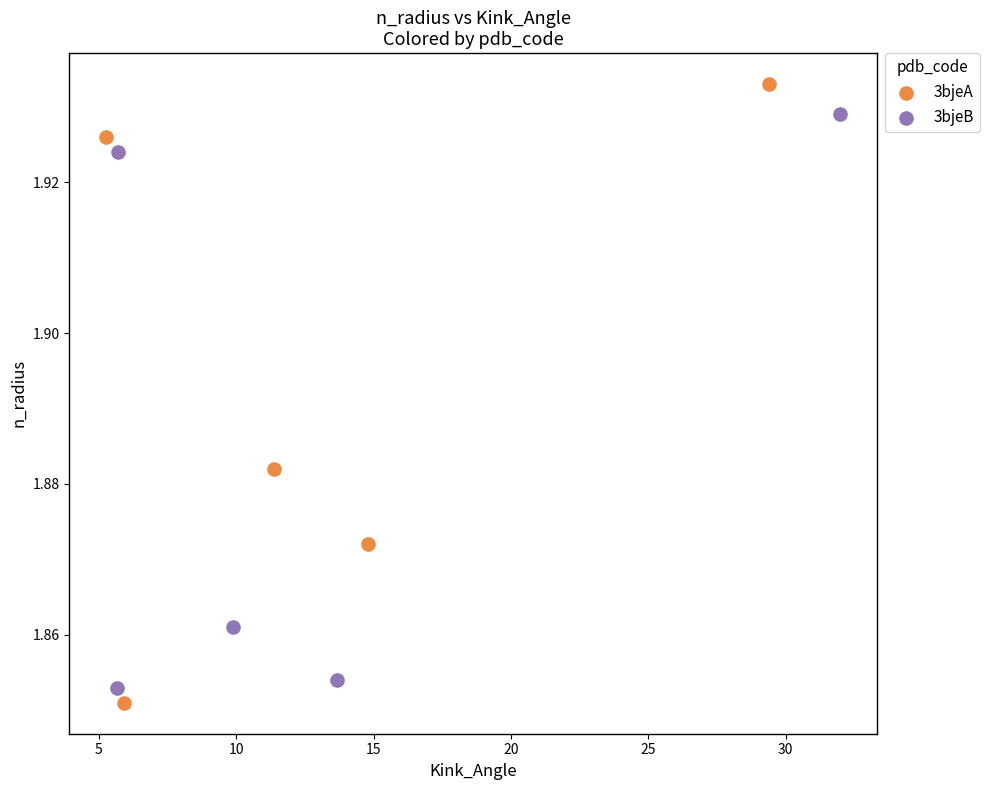

Which series has the widest spread of Y values?

3bjeA